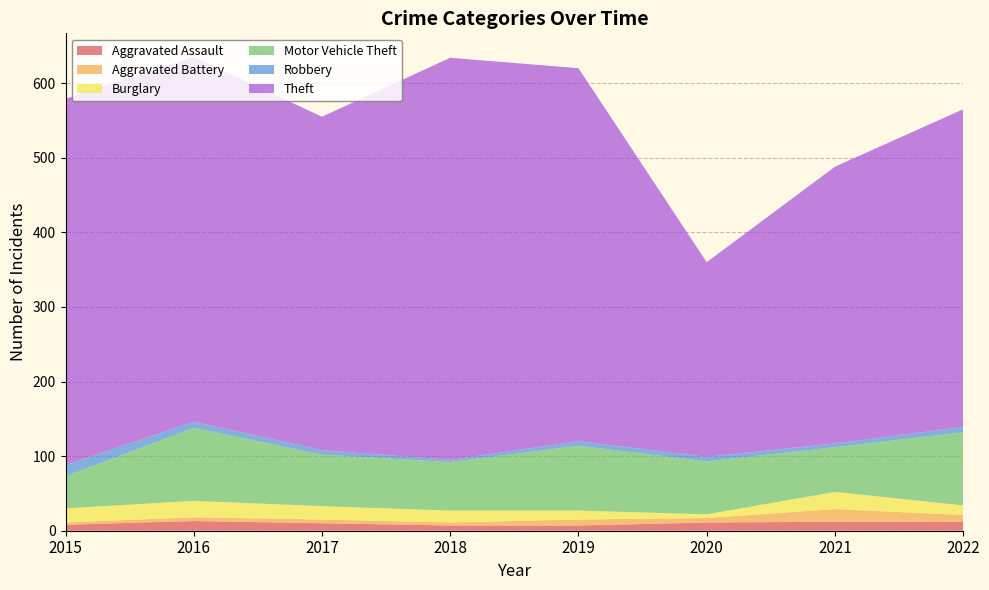

Reading left to right, transcribe all the data shown in this chart.

Aggravated Assault: 2015=8	2016=13	2017=10	2018=7	2019=7	2020=11	2021=12	2022=12
Aggravated Battery: 2015=3	2016=5	2017=5	2018=4	2019=8	2020=6	2021=17	2022=9
Burglary: 2015=19	2016=22	2017=18	2018=16	2019=12	2020=5	2021=23	2022=13
Motor Vehicle Theft: 2015=43	2016=98	2017=69	2018=65	2019=87	2020=71	2021=60	2022=98
Robbery: 2015=15	2016=8	2017=6	2018=3	2019=6	2020=6	2021=5	2022=7
Theft: 2015=491	2016=489	2017=447	2018=539	2019=500	2020=261	2021=371	2022=426